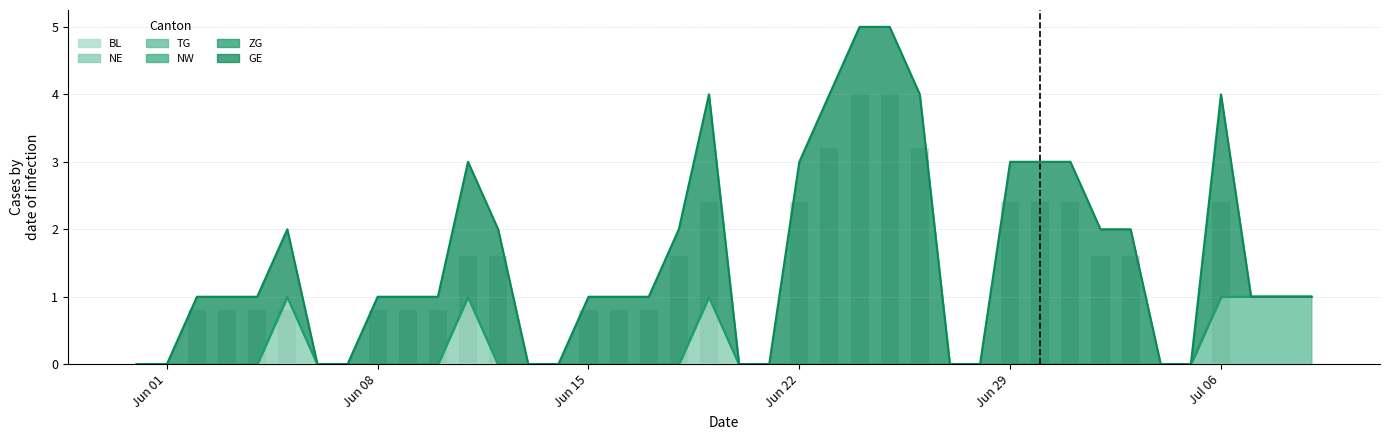

What is the value of the TG bar at the 37th from the left?

1